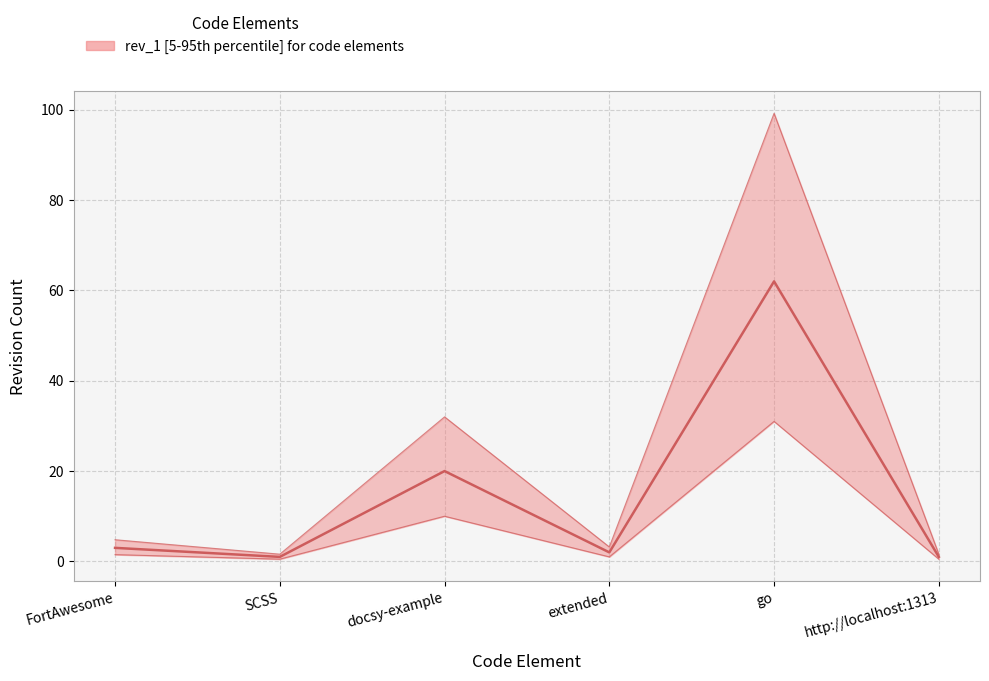

Which series has the largest total across all categories?

rev_1 upper bound